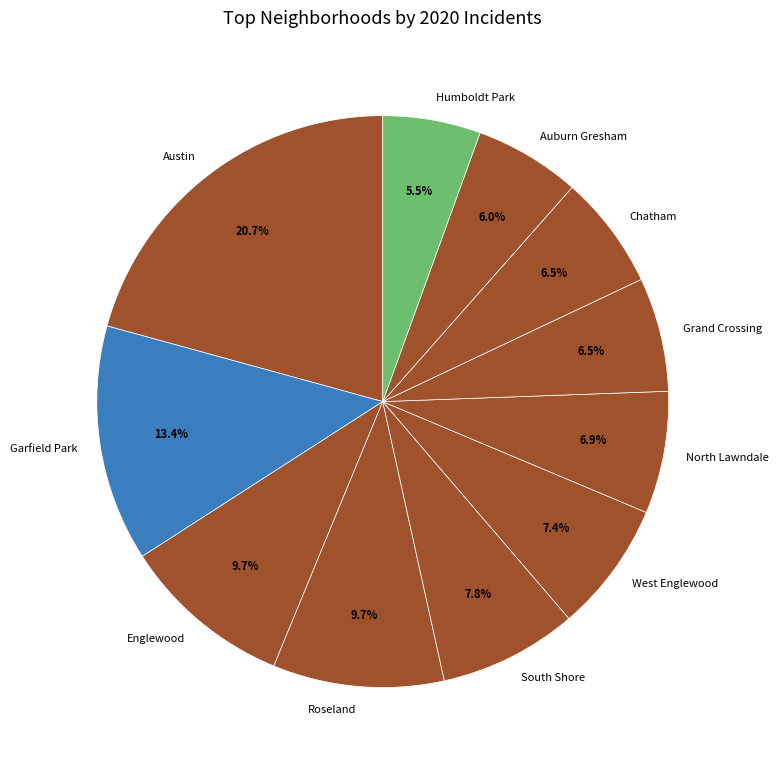

Count the number of slices in the pie.

11